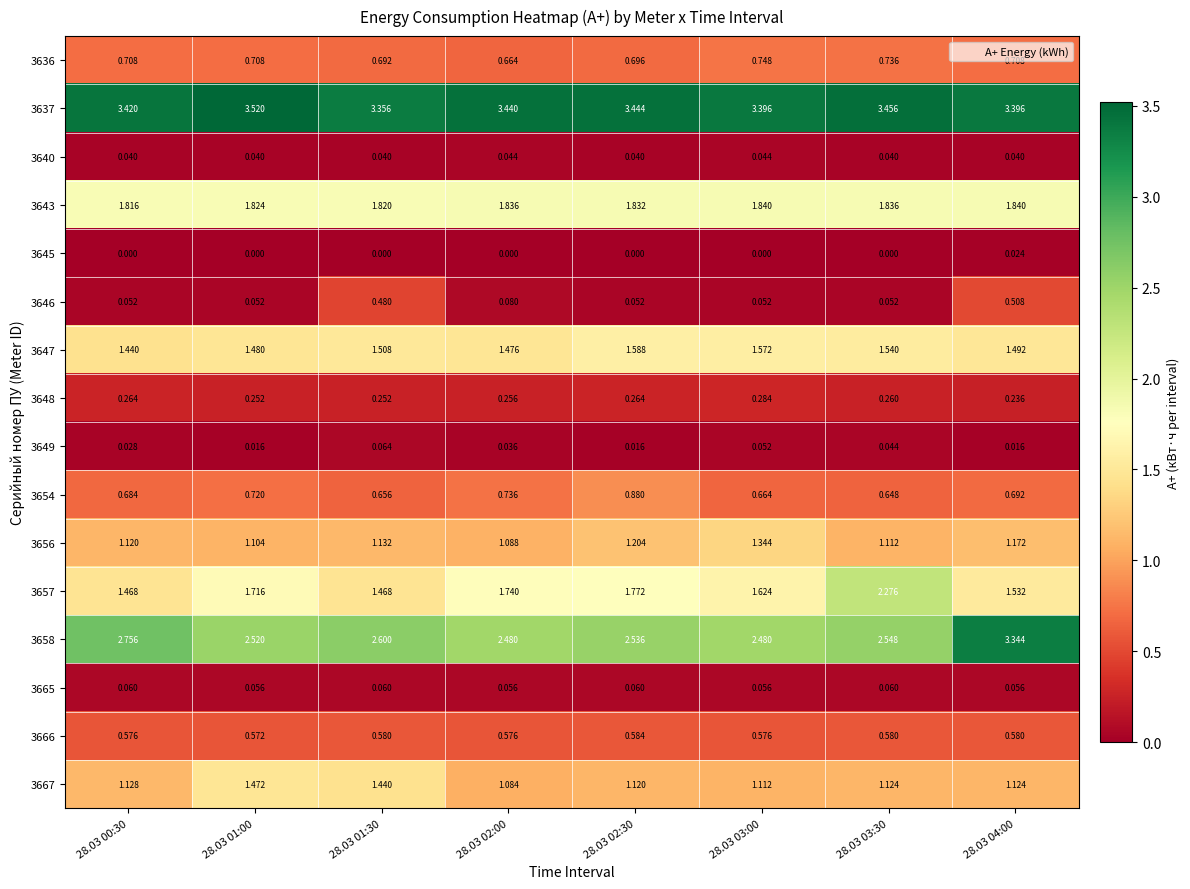

What is the total value across all series at 28.03 04:00?

16.8